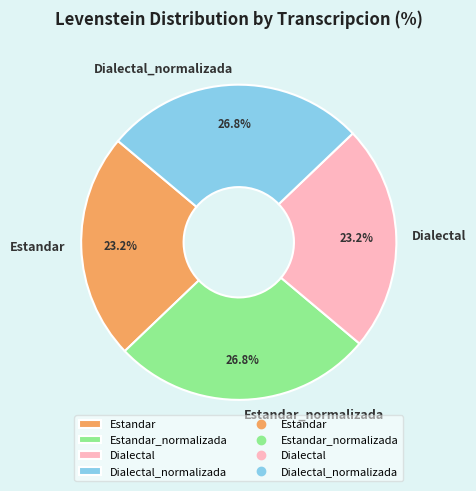

What is the total percentage of Estandar_normalizada and Dialectal?

50.0%